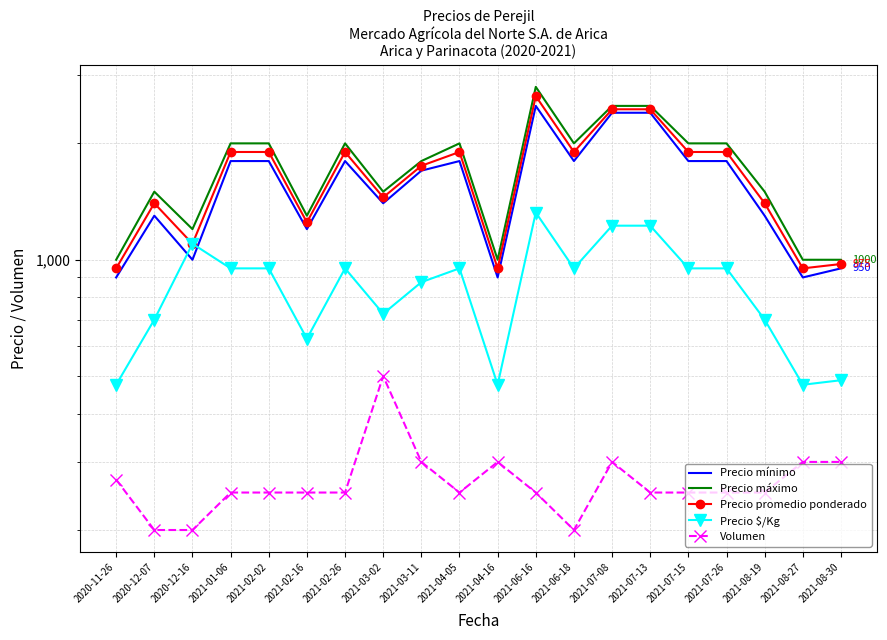

True or false: Precio $/Kg and Volumen cross at least once.

False